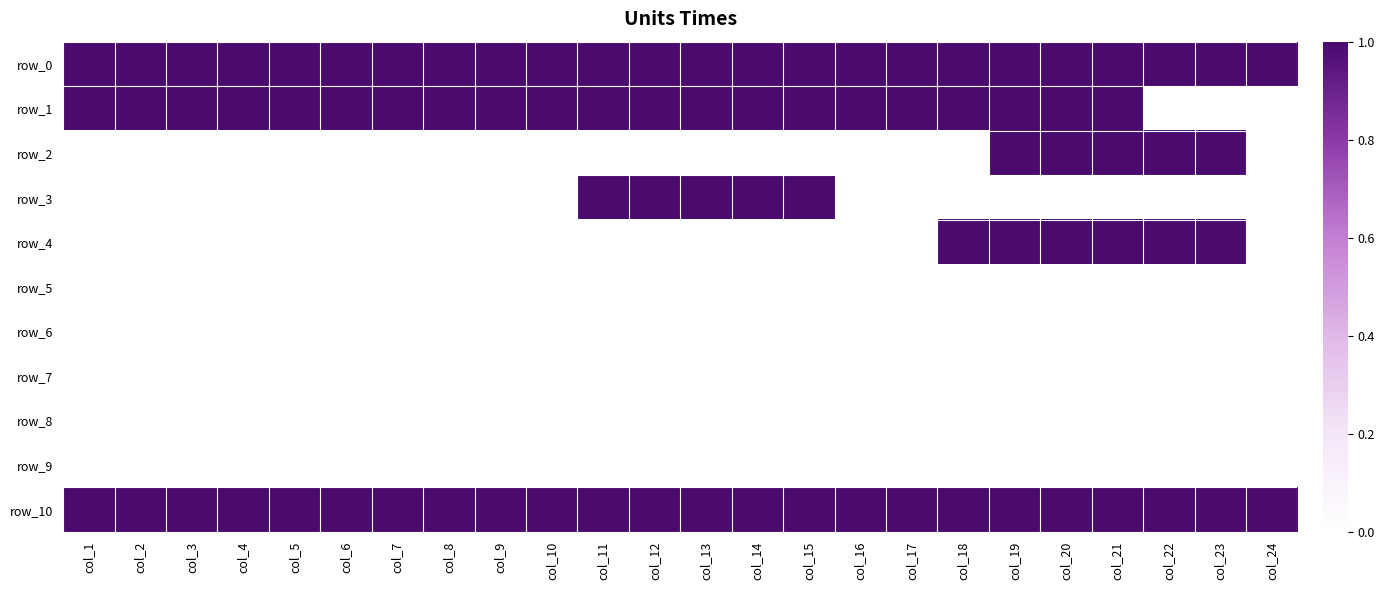

Which category has the lowest value in the row_3 series?

col_1